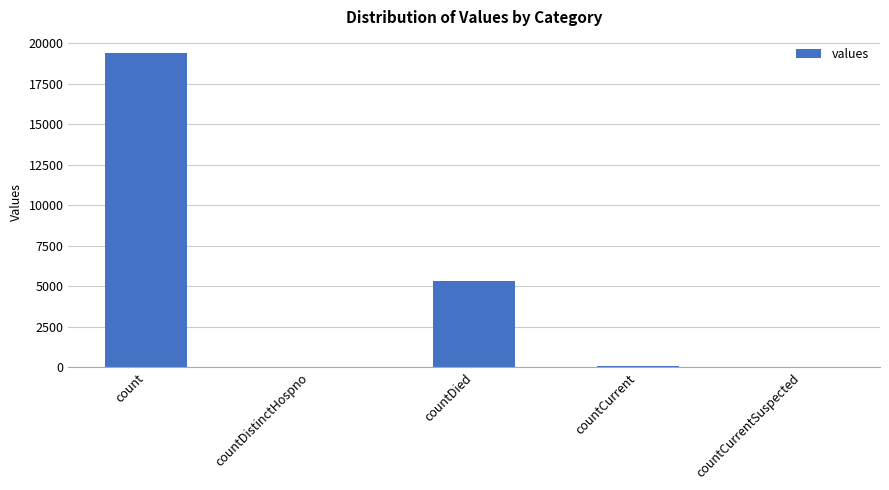

What is the sum of all values?

24875